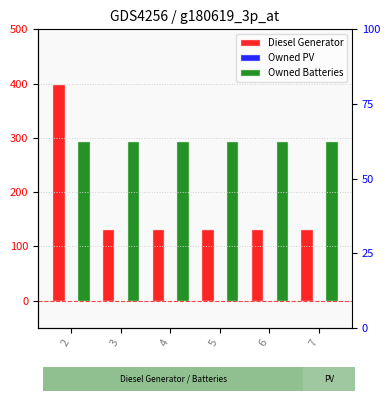

Rank the categories by Owned Batteries value from lowest to highest.

2, 3, 4, 5, 6, 7